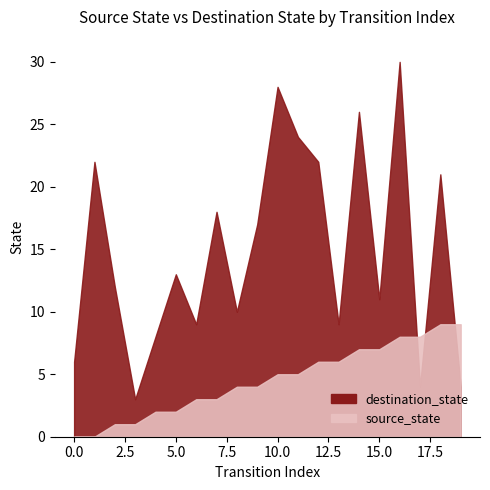

What is the total value across all series at 2?

13